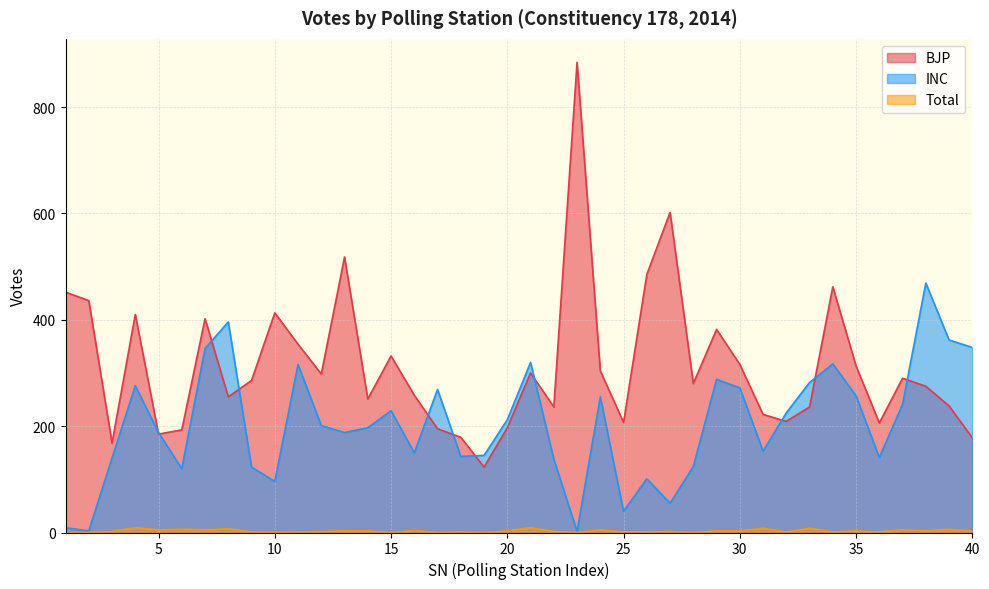

Between which two adjacent categories do BJP and INC first intersect?

4 and 5